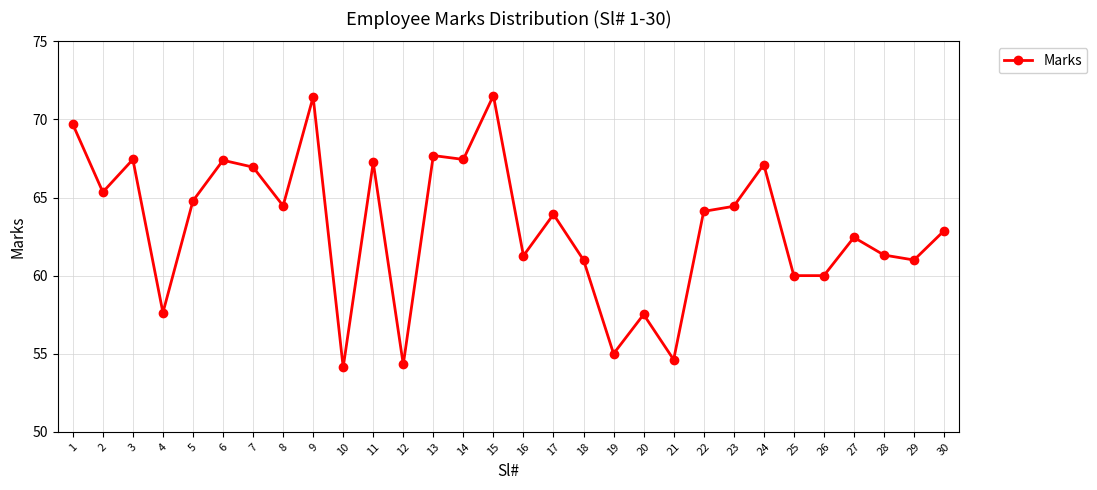

At which category does the data reach its first local valley?

2